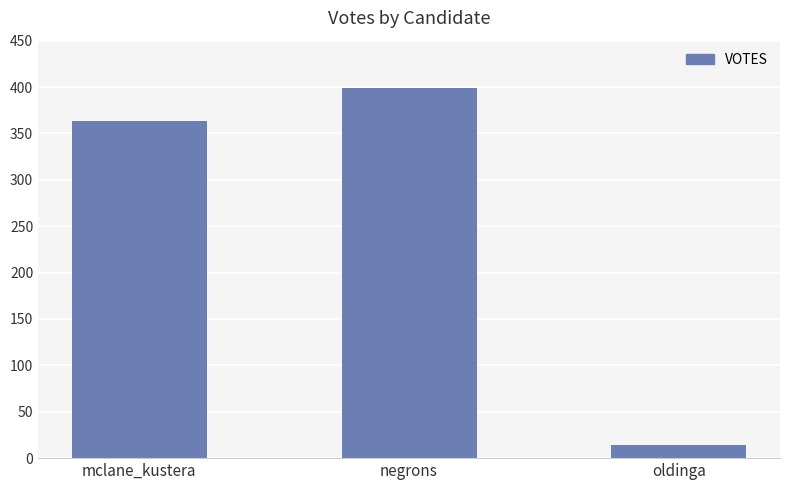

Reading left to right, list all the values displayed in this chart.

363	399	14